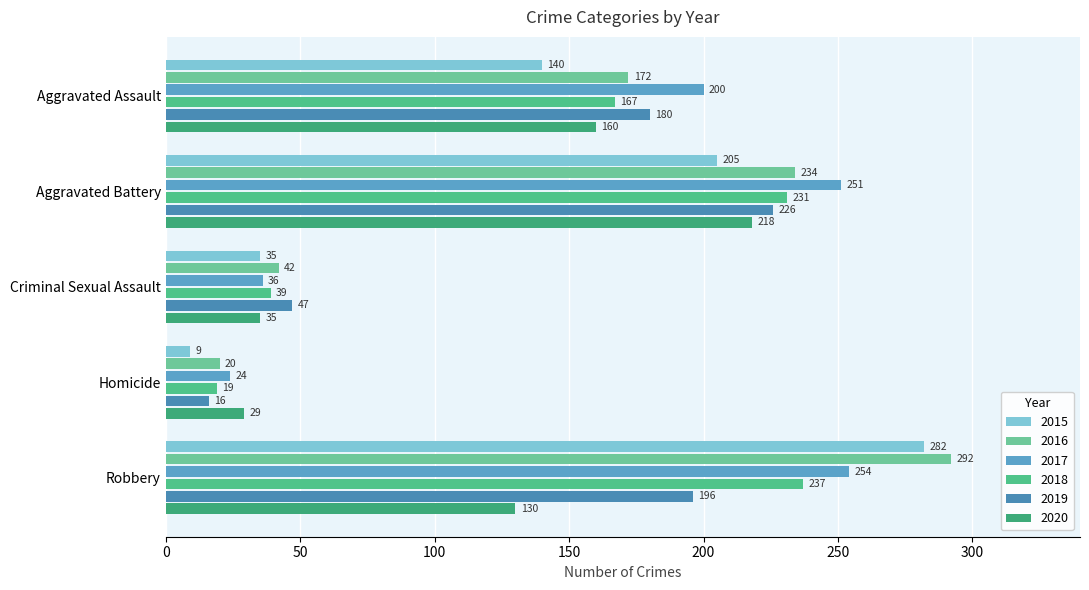

Reading left to right, list all the values displayed in this chart.

2015: Aggravated Assault=140	Aggravated Battery=205	Criminal Sexual Assault=35	Homicide=9	Robbery=282
2016: Aggravated Assault=172	Aggravated Battery=234	Criminal Sexual Assault=42	Homicide=20	Robbery=292
2017: Aggravated Assault=200	Aggravated Battery=251	Criminal Sexual Assault=36	Homicide=24	Robbery=254
2018: Aggravated Assault=167	Aggravated Battery=231	Criminal Sexual Assault=39	Homicide=19	Robbery=237
2019: Aggravated Assault=180	Aggravated Battery=226	Criminal Sexual Assault=47	Homicide=16	Robbery=196
2020: Aggravated Assault=160	Aggravated Battery=218	Criminal Sexual Assault=35	Homicide=29	Robbery=130